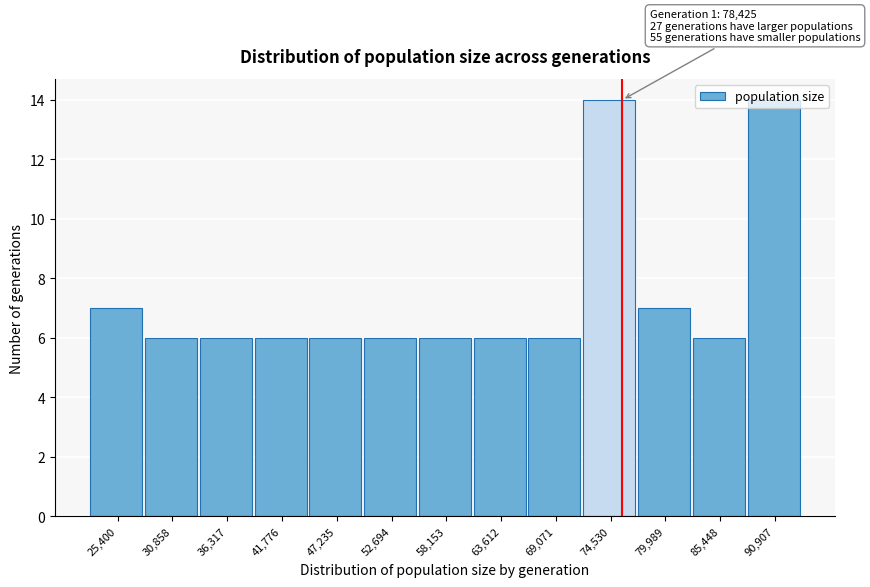

The value at 25,400 is 7. True or false?

True